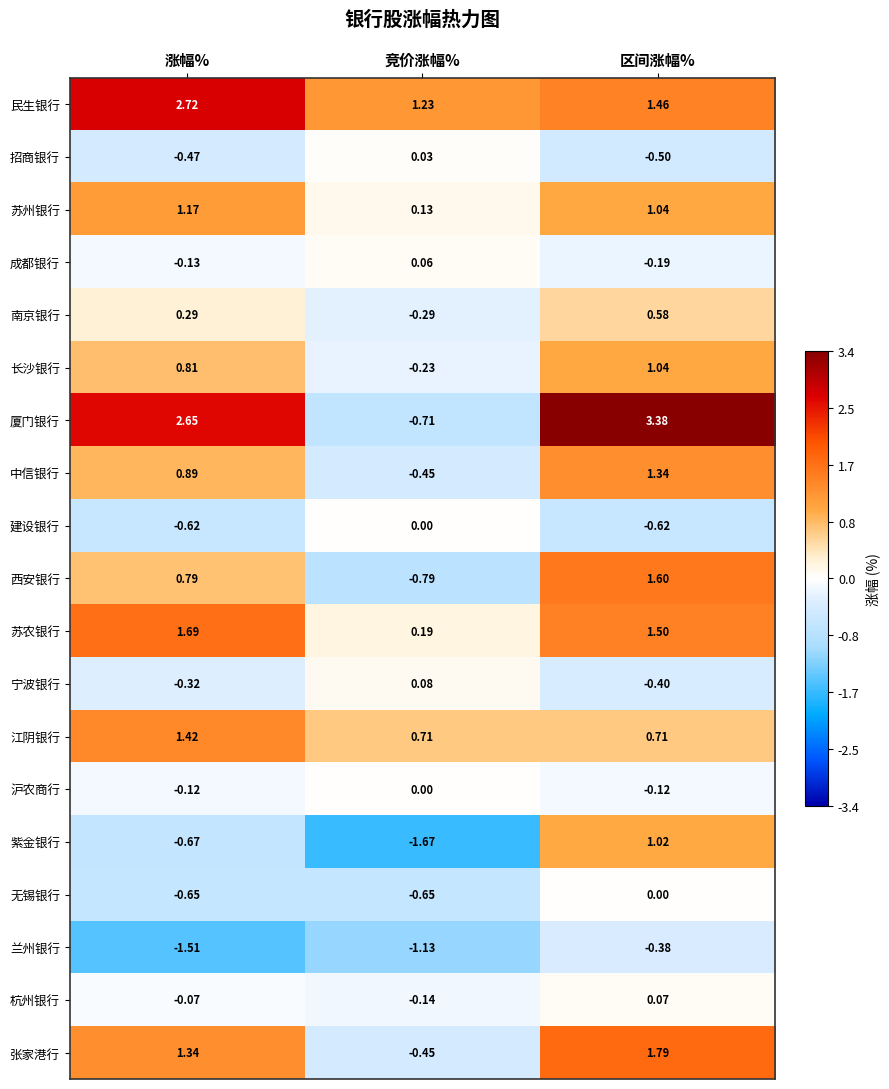

Which category has the highest value in the 招商银行 series?

竞价涨幅%